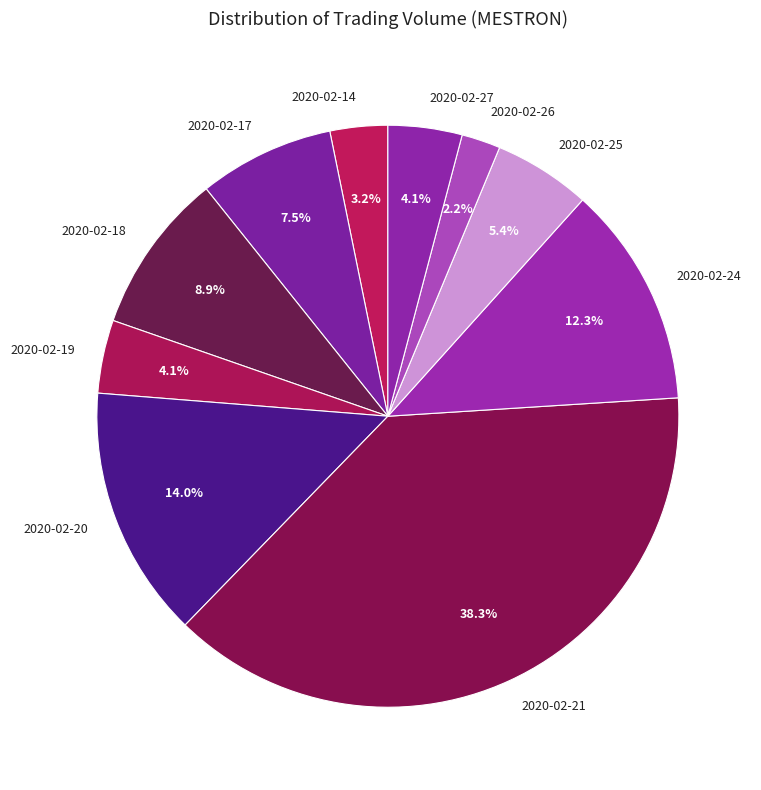

What is the ratio of the value at 2020-02-17 to the value at 2020-02-25?

1.4